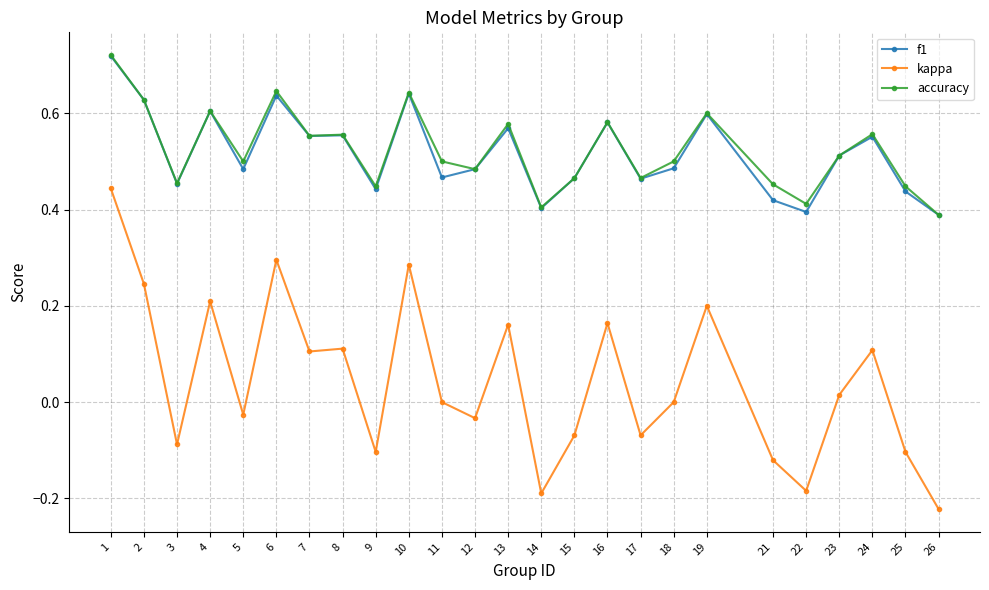

What are all the series names shown in the legend?

f1, kappa, accuracy